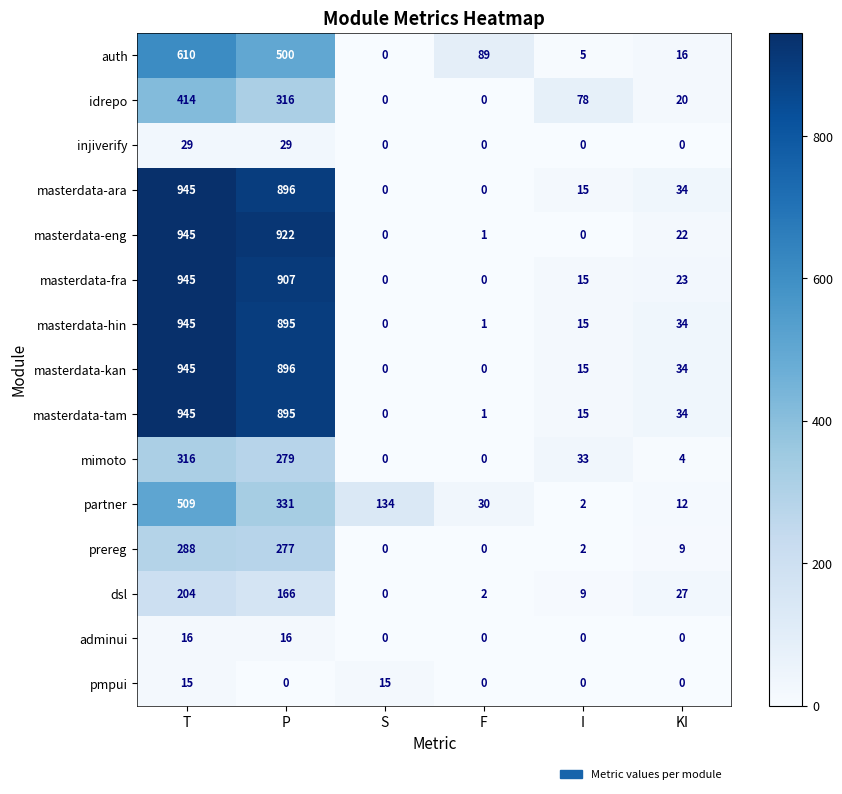

What is the maximum value shown in the chart?

945